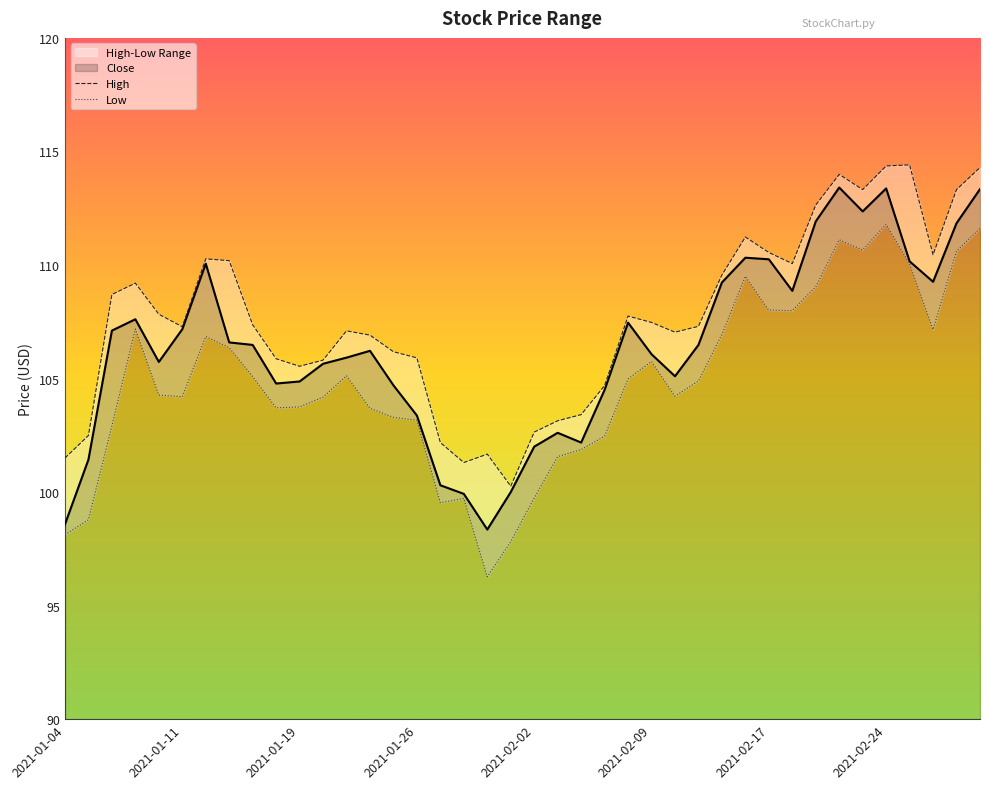

In Low, how many points are lower than both neighbors (excluding endpoints)?

8